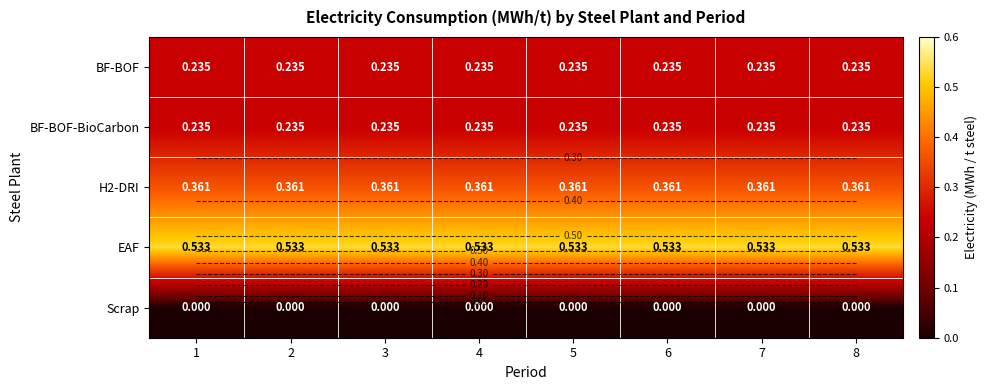

Rank the series at 3 from lowest to highest value.

Scrap, BF-BOF, BF-BOF-BioCarbon, H2-DRI, EAF